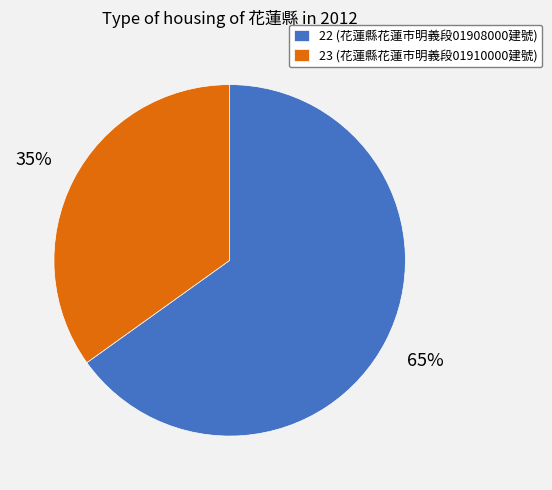

Between 23 and 22, which is larger?

22